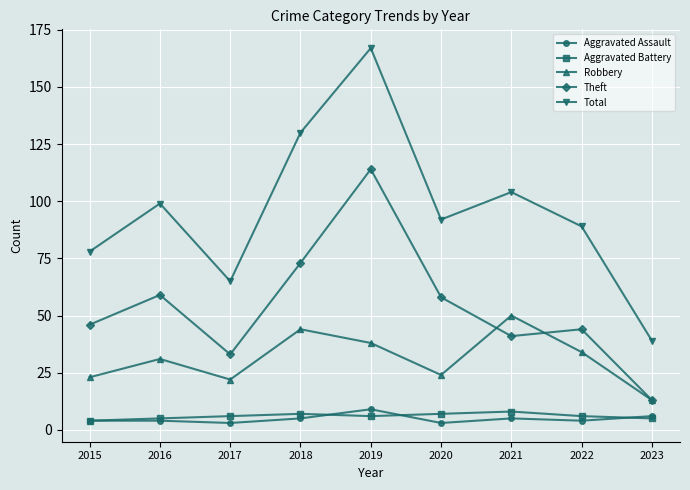

What is the minimum value shown in the chart?

3